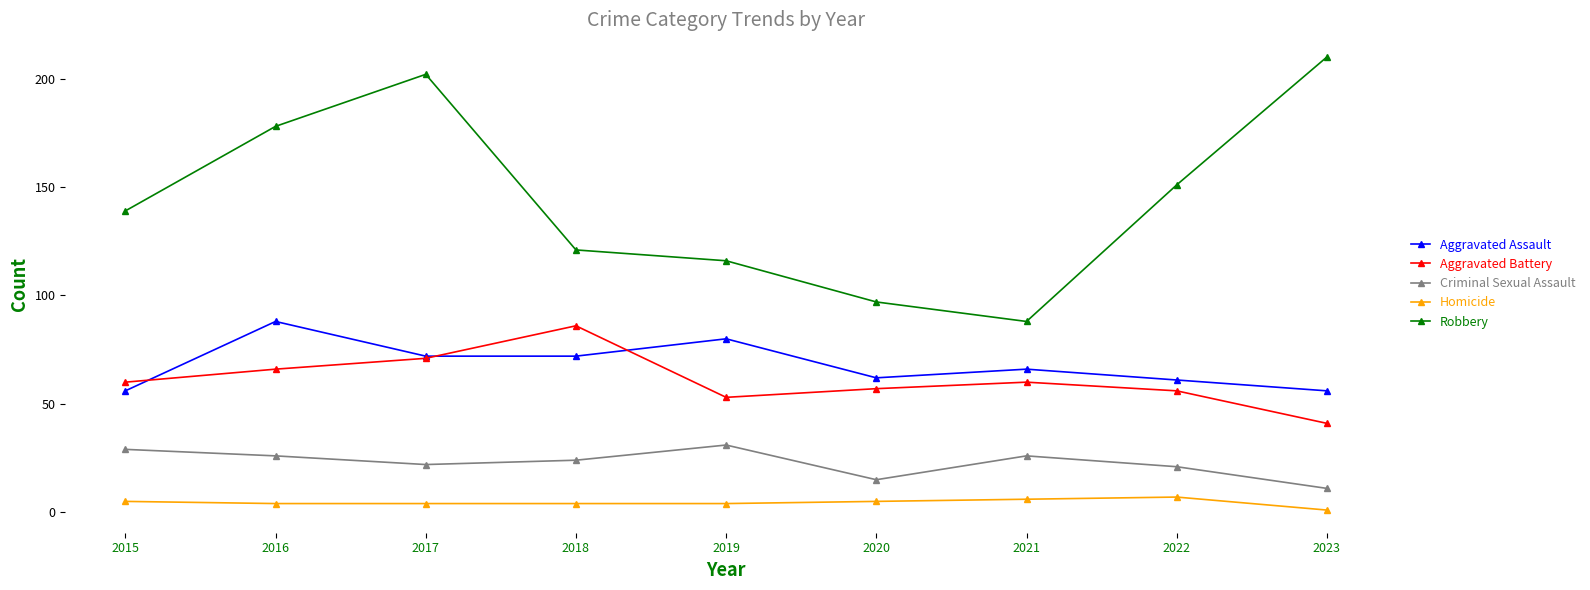

List the labels in order of Robbery value, smallest first.

2021, 2020, 2019, 2018, 2015, 2022, 2016, 2017, 2023